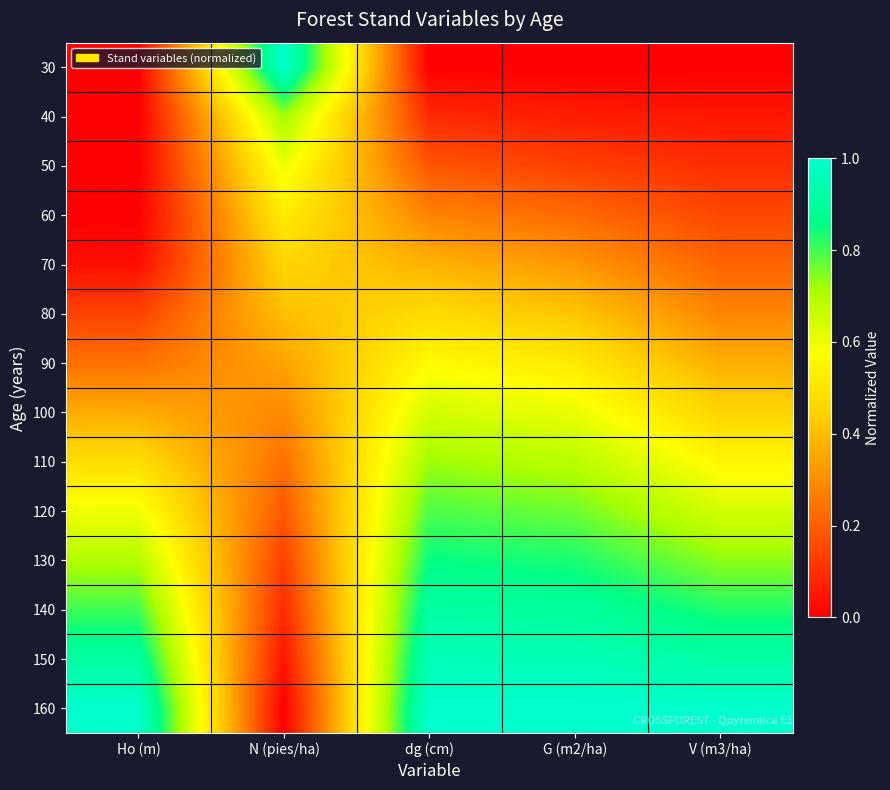

What is the maximum value shown in the chart?

1.0